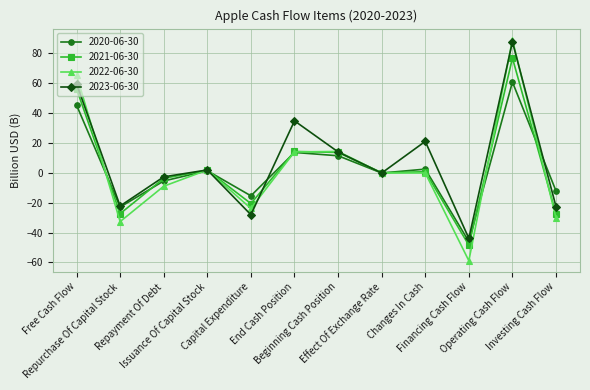

True or false: 2021-06-30 has more than 2 points higher than both neighbors.

True